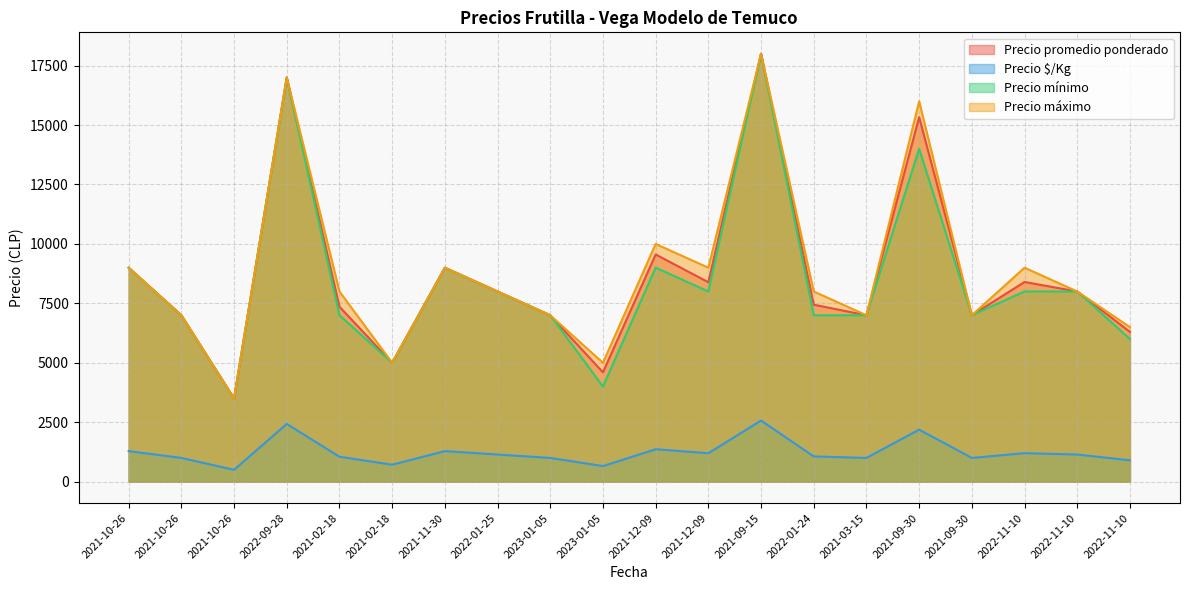

Count the number of data series in this chart.

4